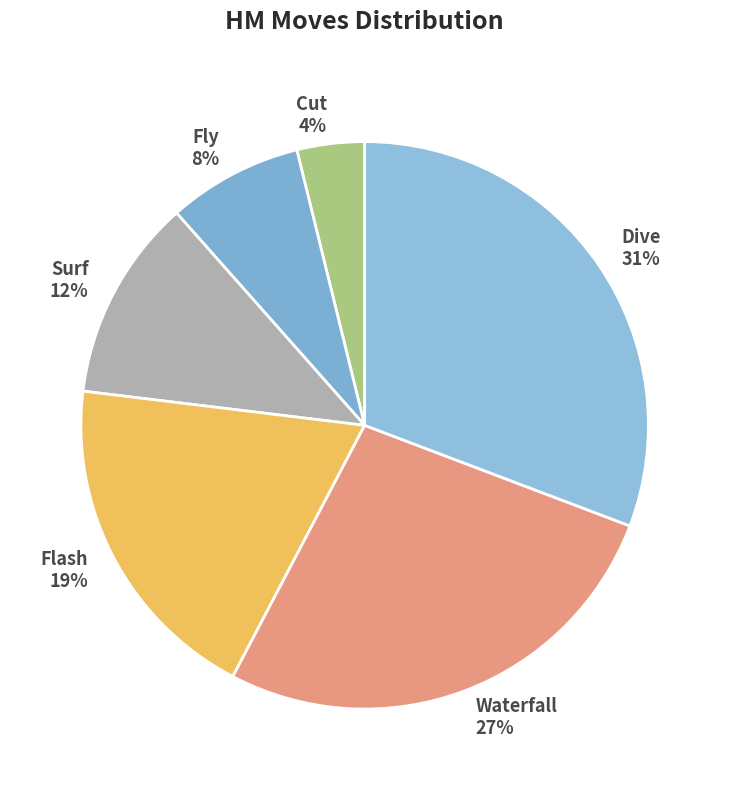

To the nearest percent, what is the combined percentage of Waterfall and Cut?

31%